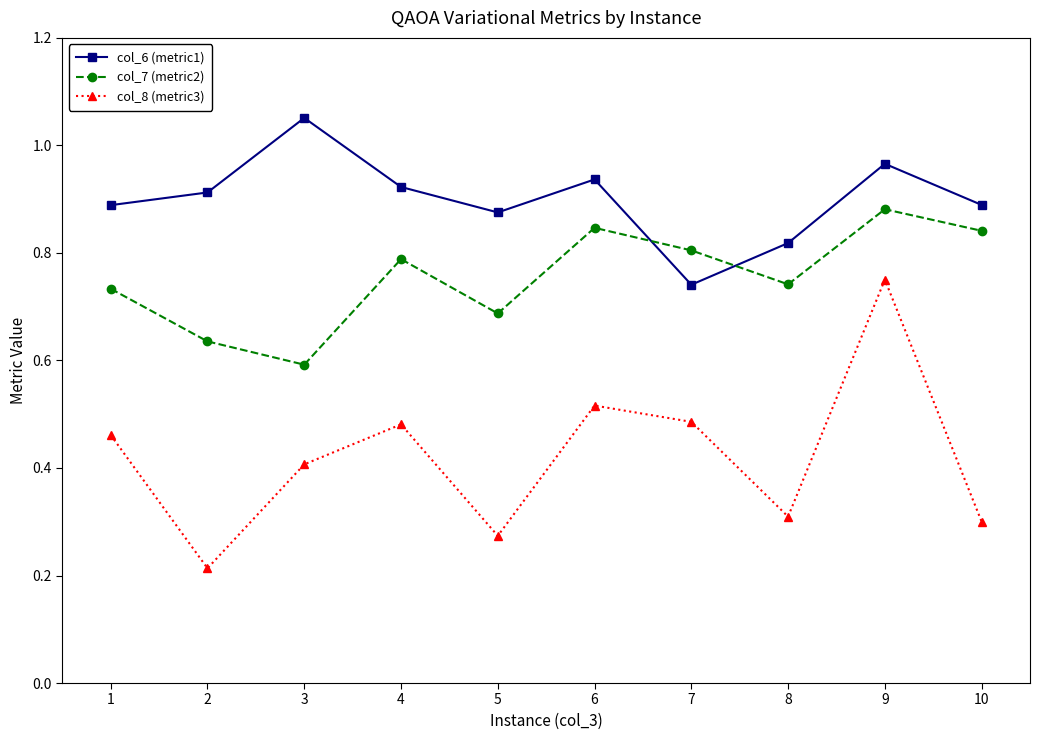

What is the difference between the col_6 (metric1) values at 6 and 9?

0.0